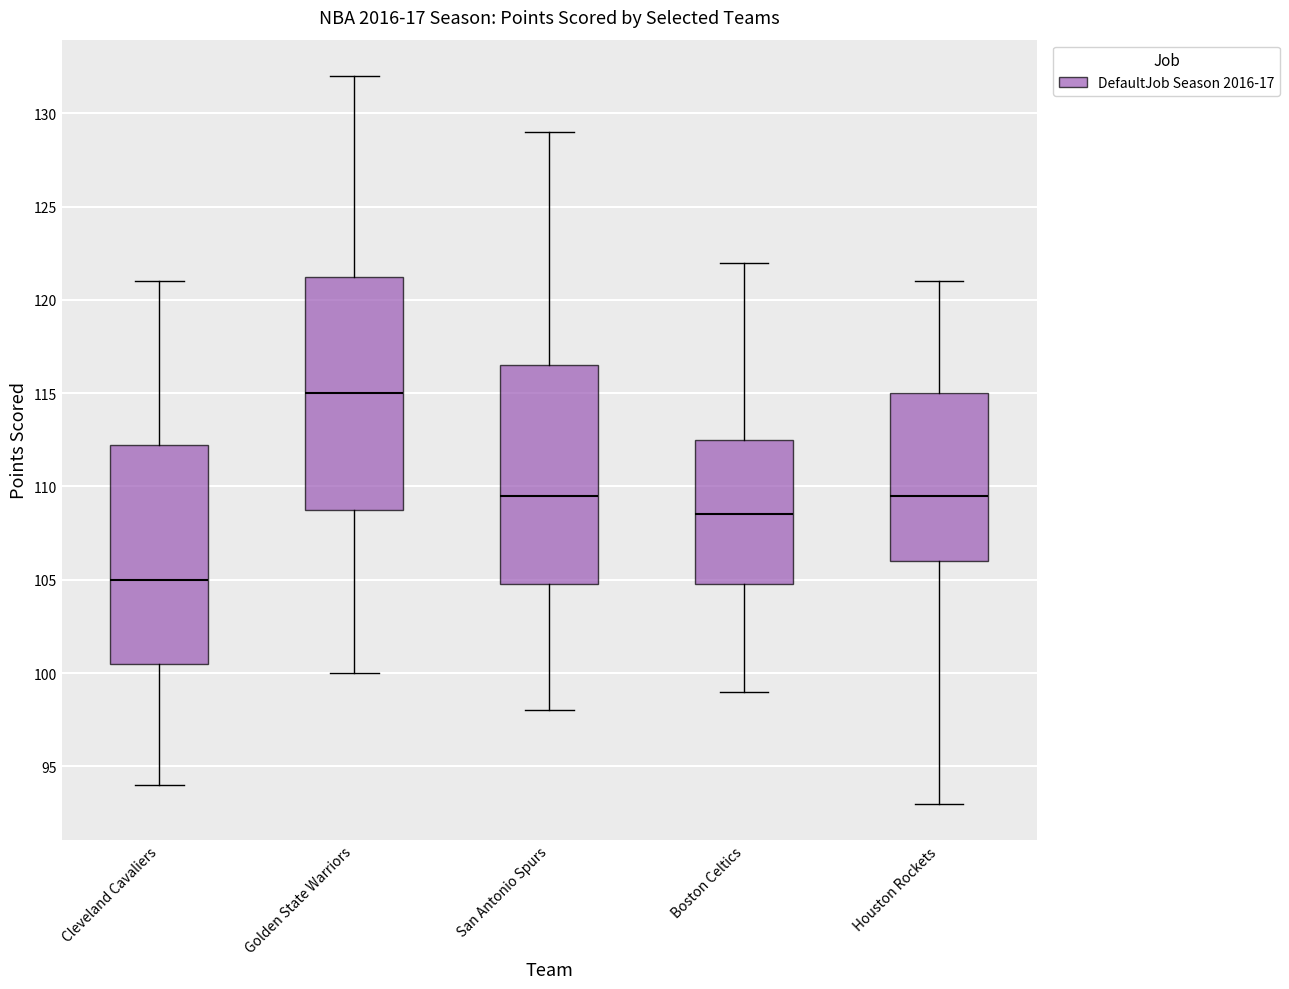

Reading left to right, read every box against the y-axis: the position of its median line, the range the box covers, and the ends of its whiskers. The values are not printed on the chart, so give them approximately, as read against the axis.

Cleveland Cavaliers: median 105.0, box 100.5 to 112.5, whiskers 94.0 to 121.0
Golden State Warriors: median 115.0, box 109.0 to 121.5, whiskers 100.0 to 132.0
San Antonio Spurs: median 109.5, box 105.0 to 116.5, whiskers 98.0 to 129.0
Boston Celtics: median 108.5, box 105.0 to 112.5, whiskers 99.0 to 122.0
Houston Rockets: median 109.5, box 106.0 to 115.0, whiskers 93.0 to 121.0